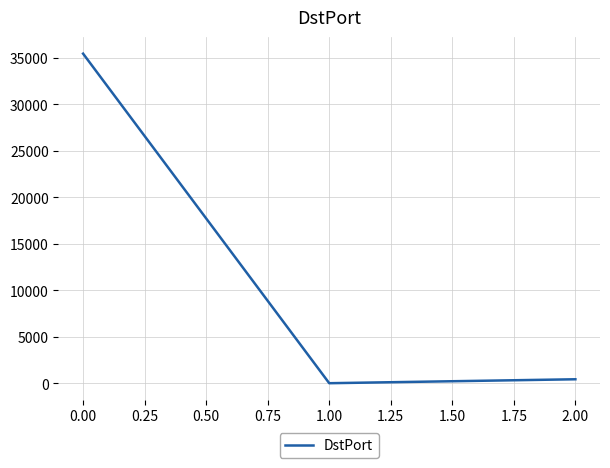

The value at 0.00 is 35461. True or false?

True